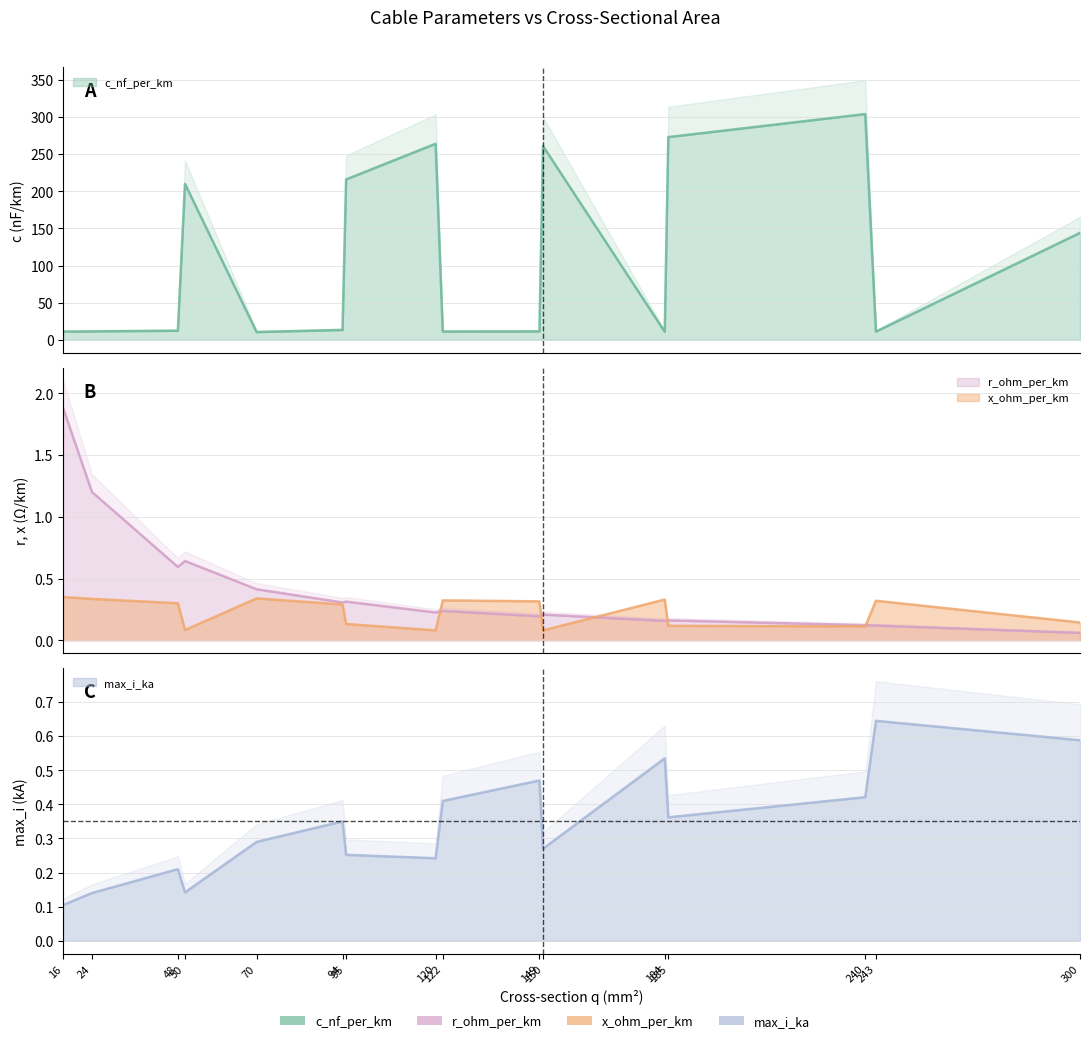

Where is x_ohm_per_km nearest to the value 0?

120